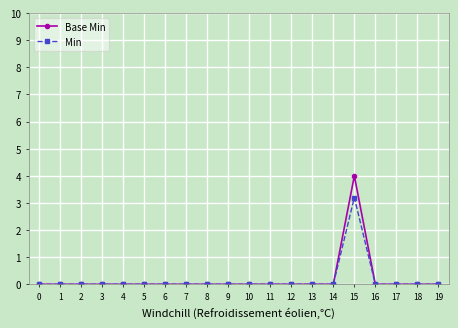

Reading left to right, transcribe all the data shown in this chart.

Base Min: 0=0.0	1=0.0	2=0.0	3=0.0	4=0.0	5=0.0	6=0.0	7=0.0	8=0.0	9=0.0	10=0.0	11=0.0	12=0.0	13=0.0	14=0.0	15=4.0	16=0.0	17=0.0	18=0.0	19=0.0
Min: 0=0.0	1=0.0	2=0.0	3=0.0	4=0.0	5=0.0	6=0.0	7=0.0	8=0.0	9=0.0	10=0.0	11=0.0	12=0.0	13=0.0	14=0.0	15=3.2	16=0.0	17=0.0	18=0.0	19=0.0